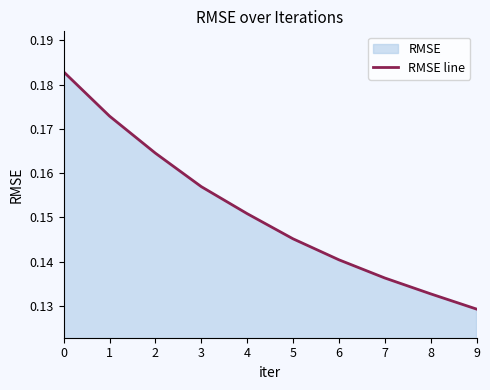

List the labels in order of value, smallest first.

9, 8, 7, 6, 5, 4, 3, 2, 1, 0